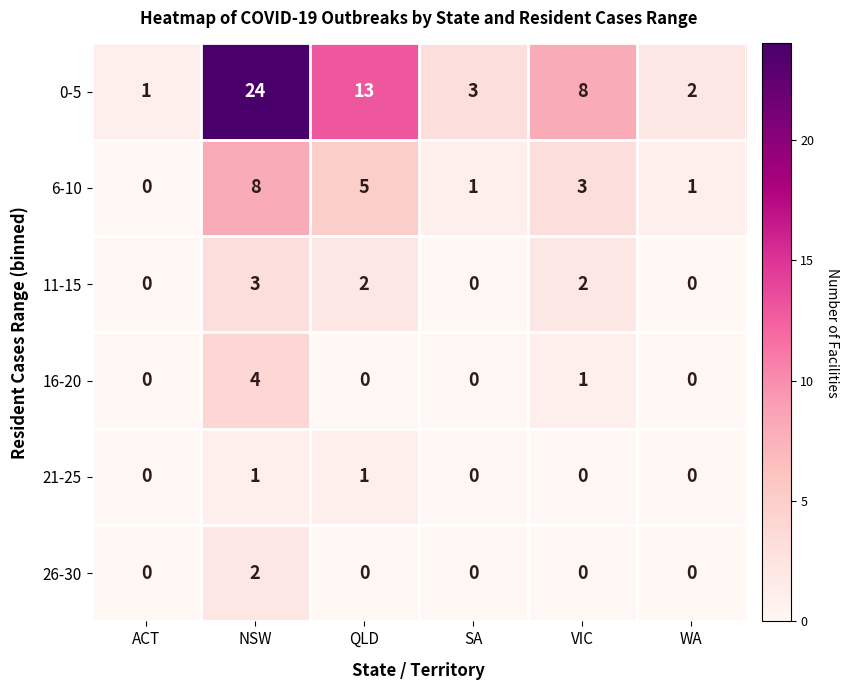

How many 21-25 values are between 0 and 1?

6